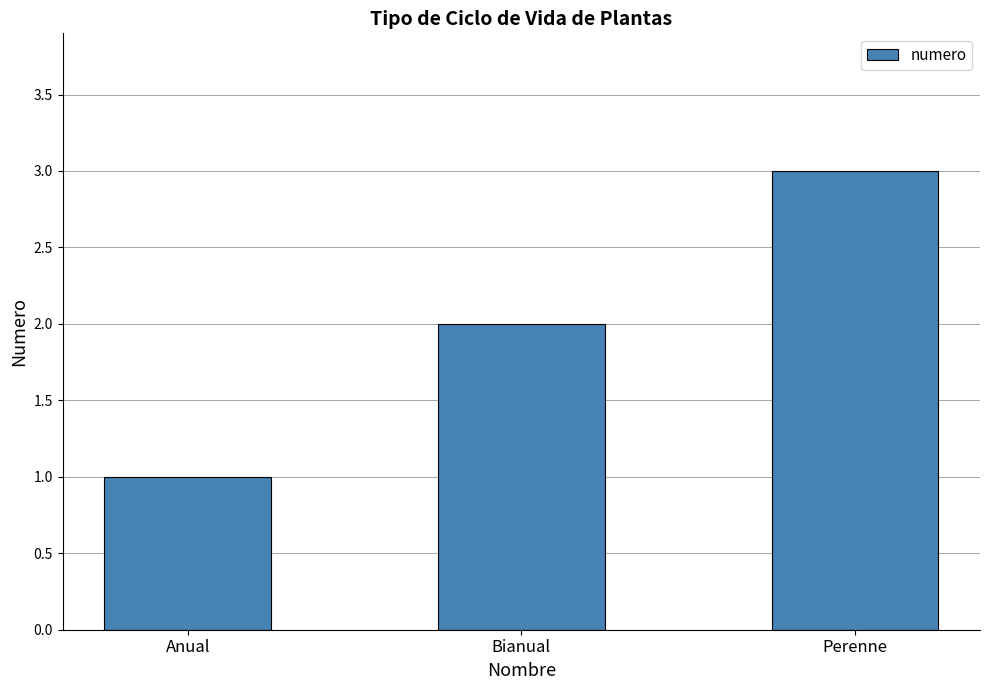

Count the number of categories in the chart.

3